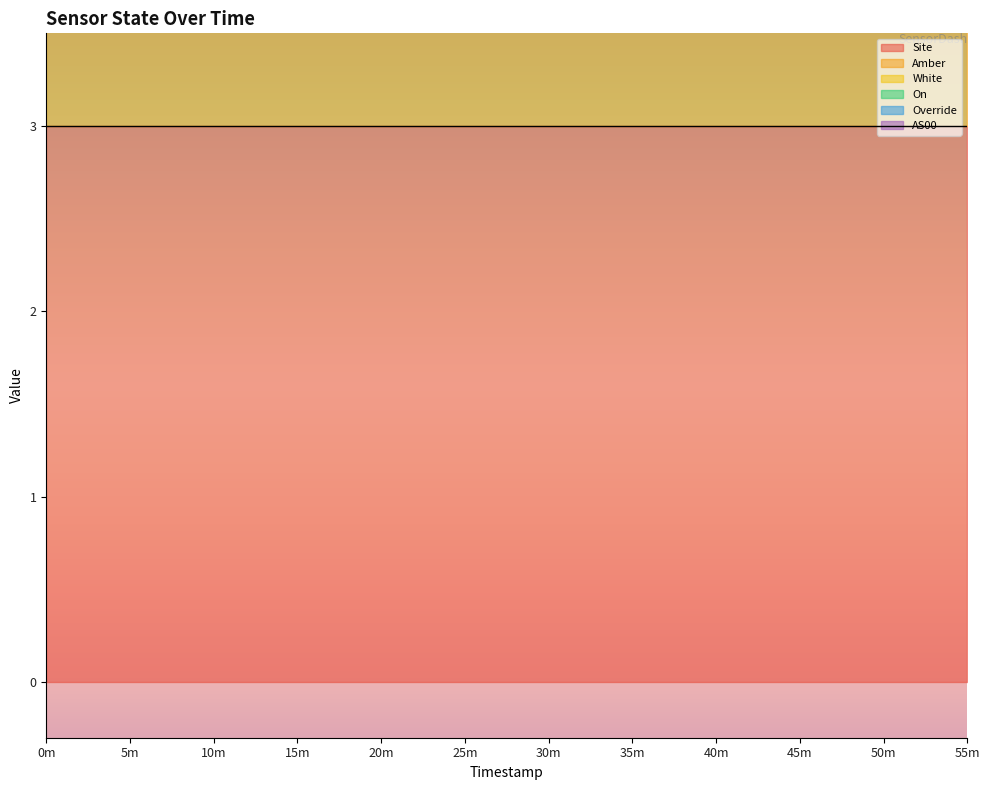

True or false: On has more than 1 interior local peaks.

False